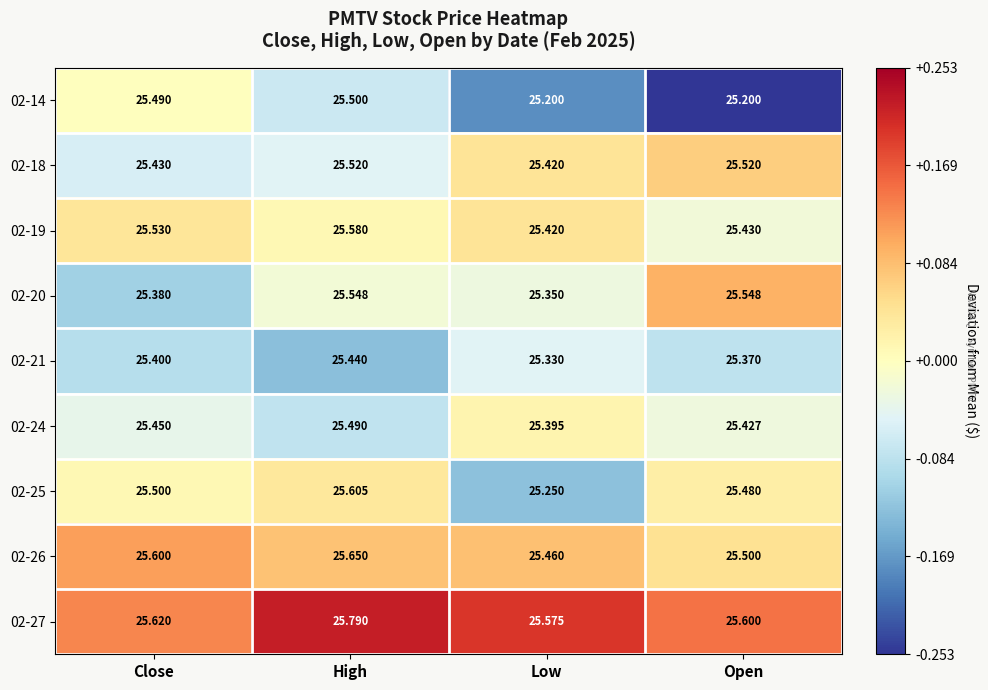

Which category has the highest value in the 02-19 series?

High